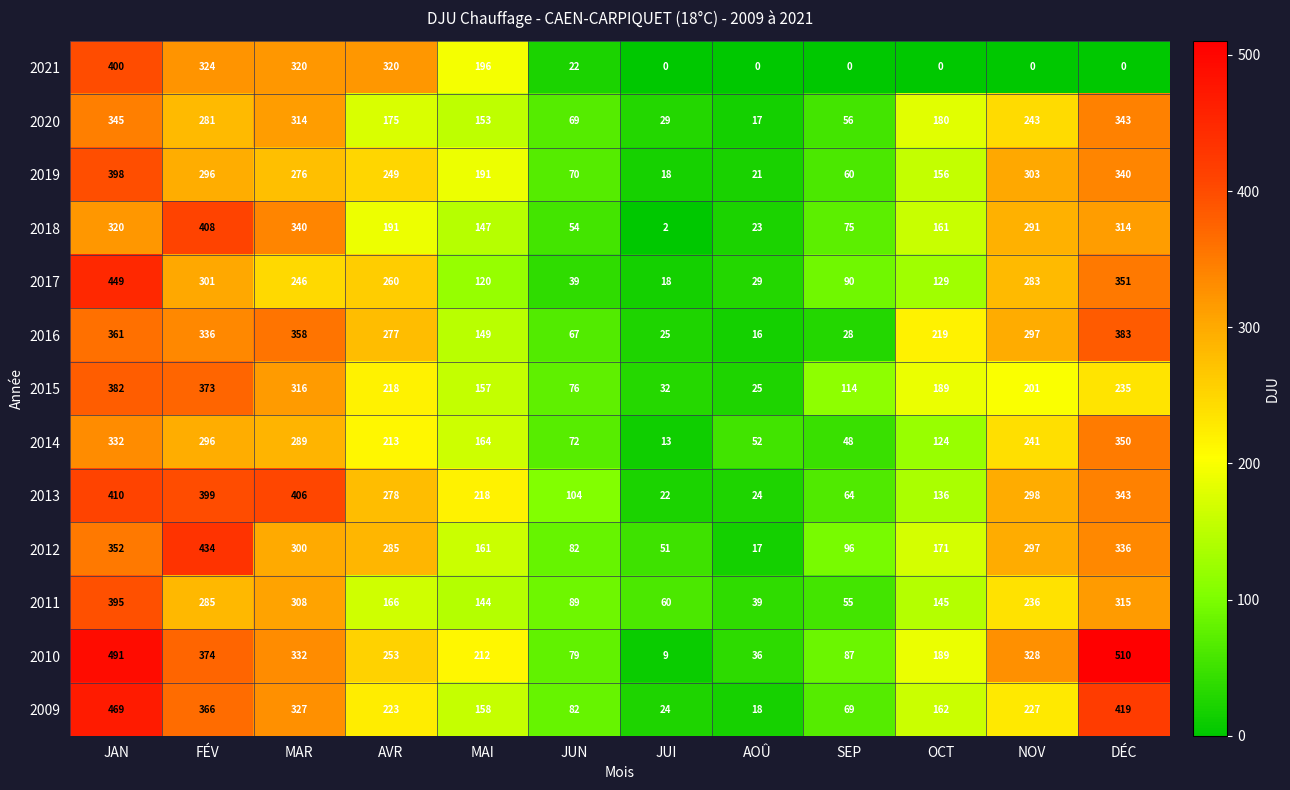

At which category is the sum across all series the highest?

JAN